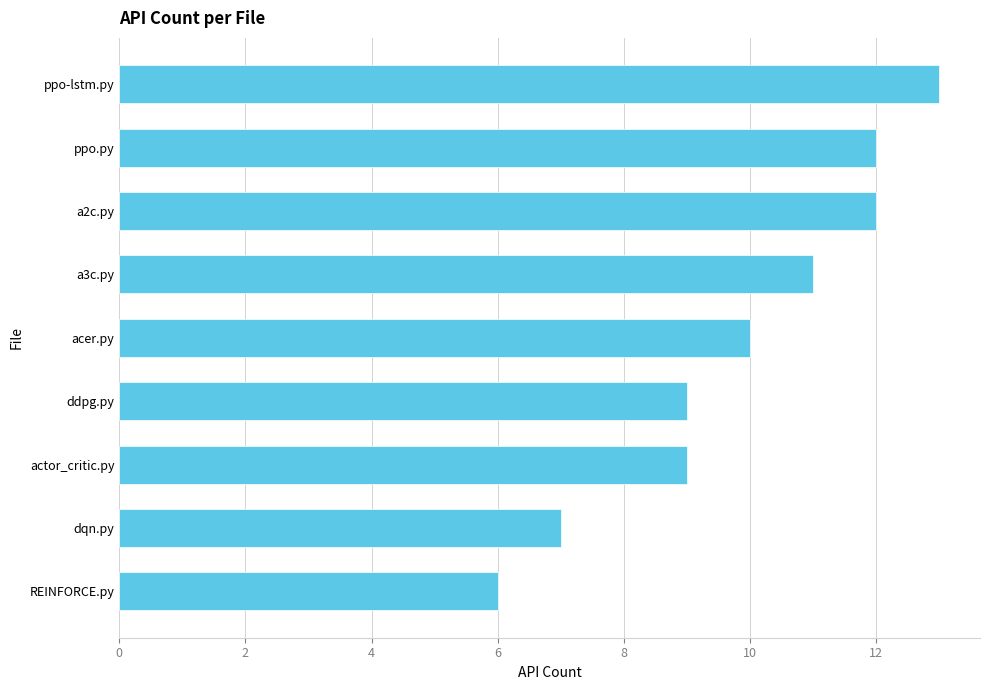

What is the sum of all values?

89